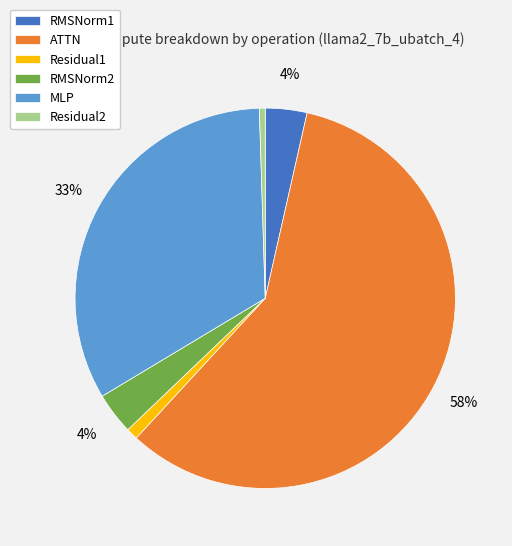

To the nearest percent, what portion does RMSNorm2 represent?

4%